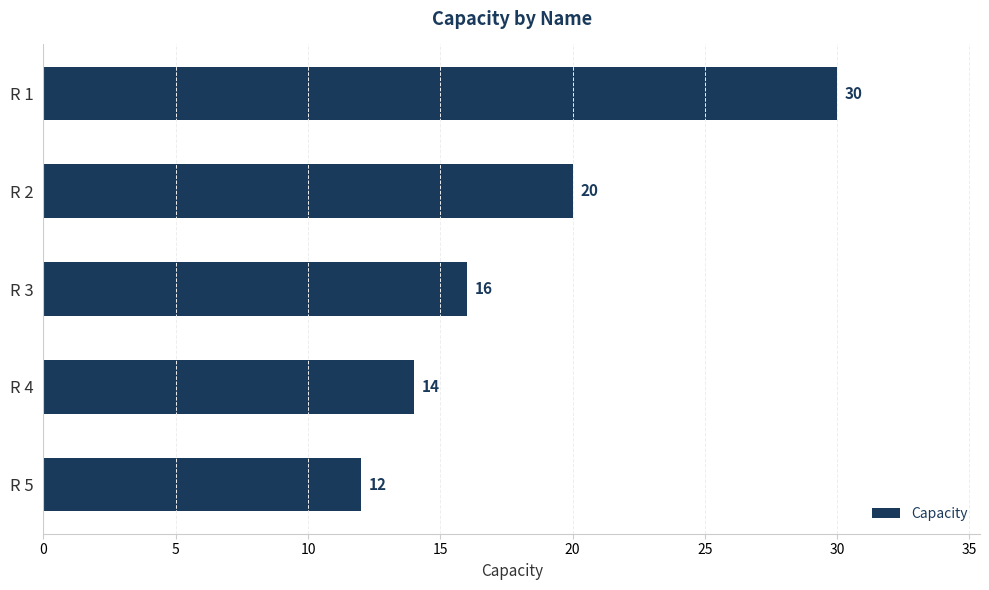

What is the change in value from R 2 to R 5?

-8